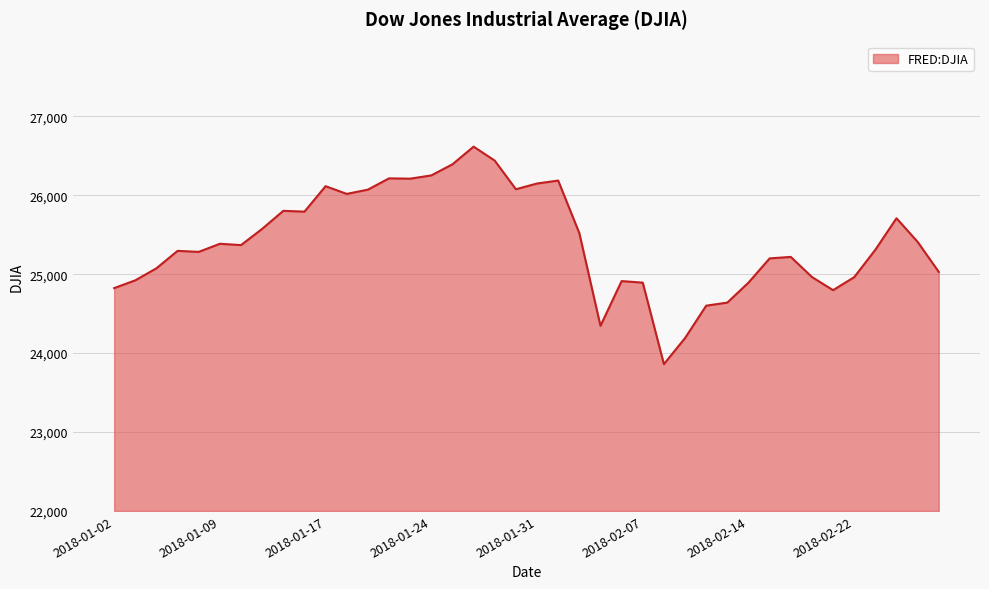

How many series are shown in this chart?

1